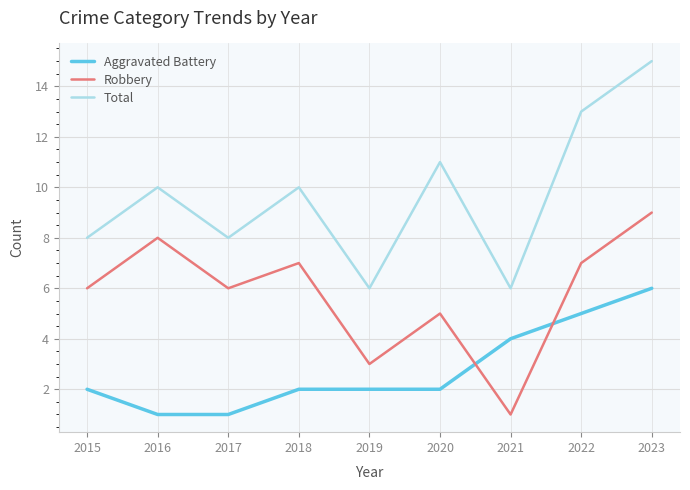

Reading left to right, list all the values displayed in this chart.

Aggravated Battery: 2	1	1	2	2	2	4	5	6
Robbery: 6	8	6	7	3	5	1	7	9
Total: 8	10	8	10	6	11	6	13	15